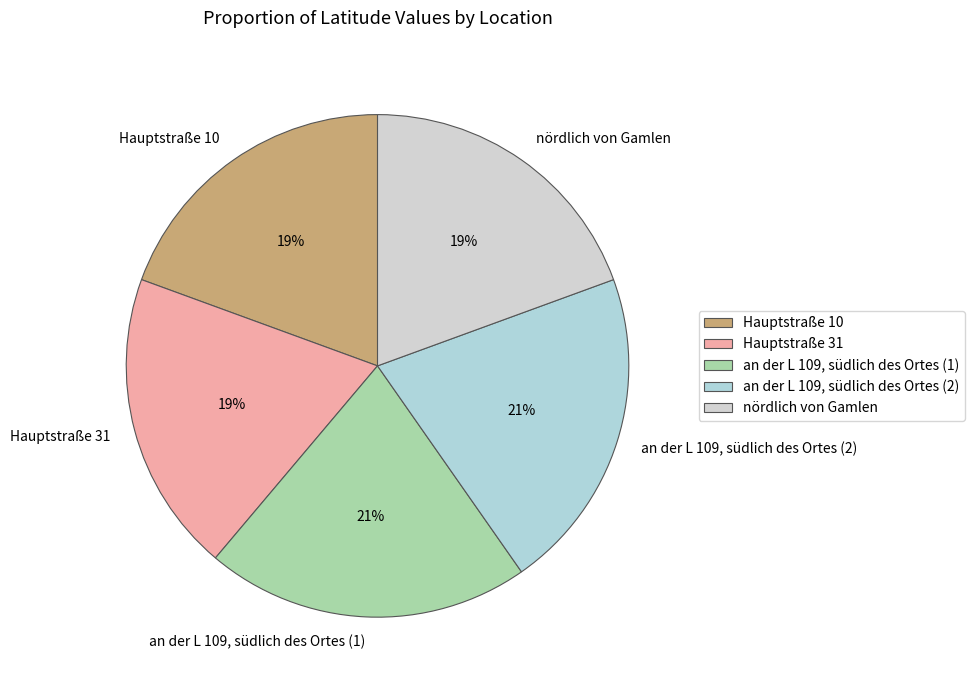

Approximately how many times larger is the value at Hauptstraße 10 compared to Hauptstraße 31?

1.0